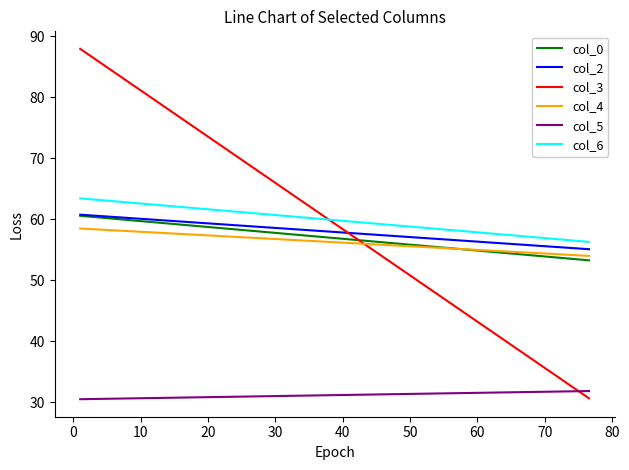

The value of col_2 at −10 is 16.5. True or false?

False